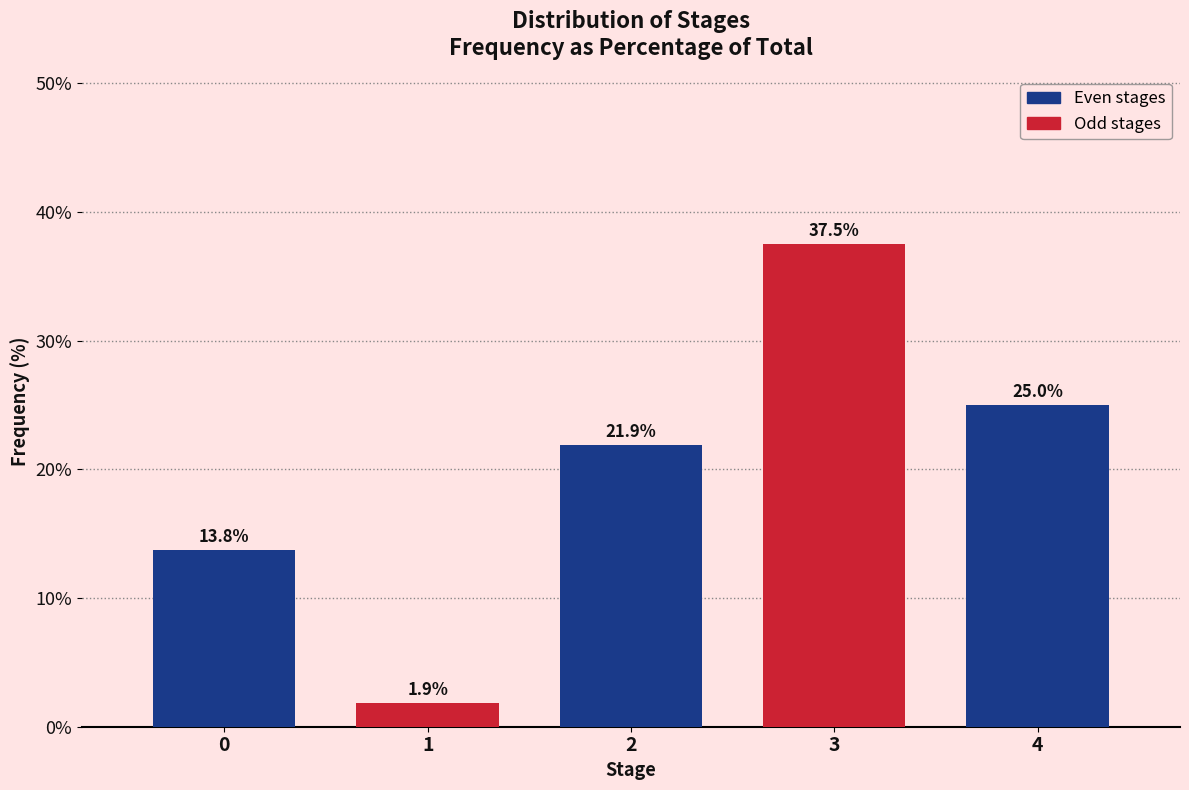

Reading left to right, extract all data points from this chart.

0=13.8	1=1.9	2=21.9	3=37.5	4=25.0